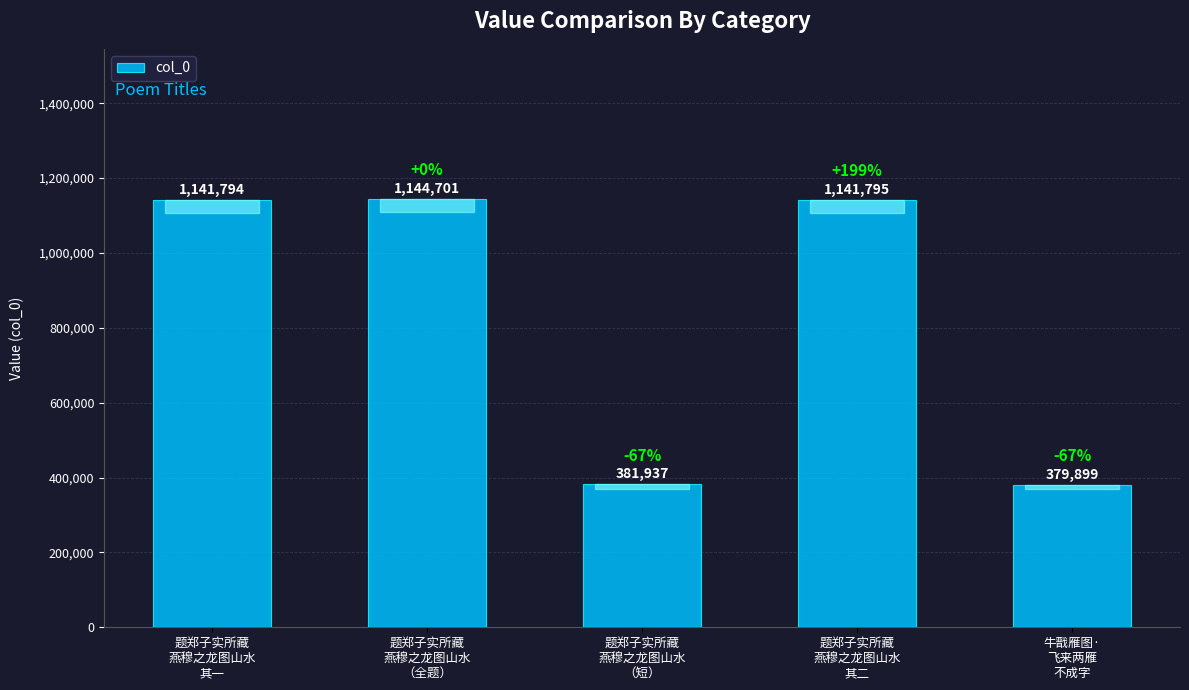

What is the minimum value shown in the chart?

379899